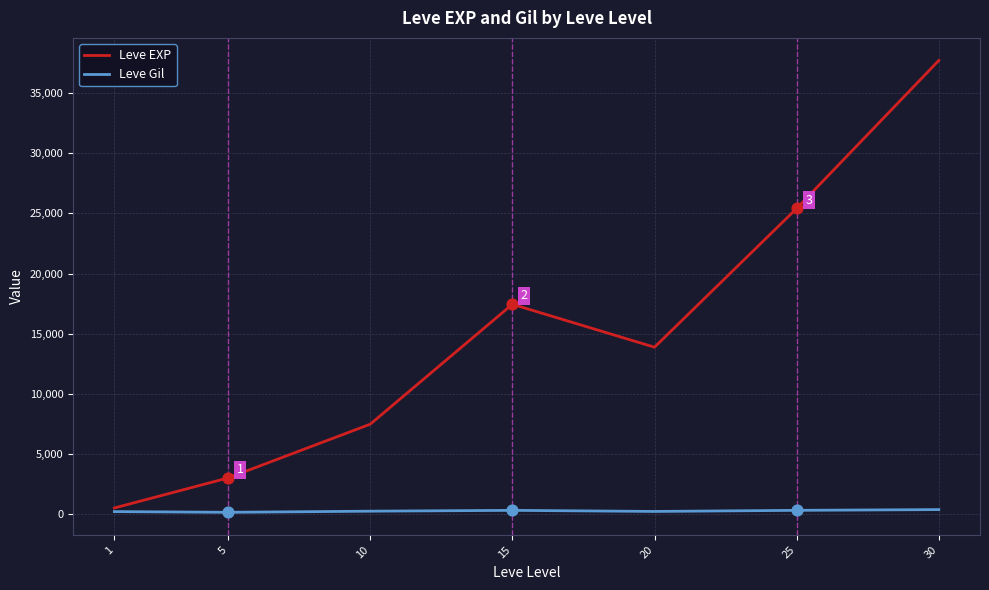

Which series has the largest total across all categories?

Leve EXP